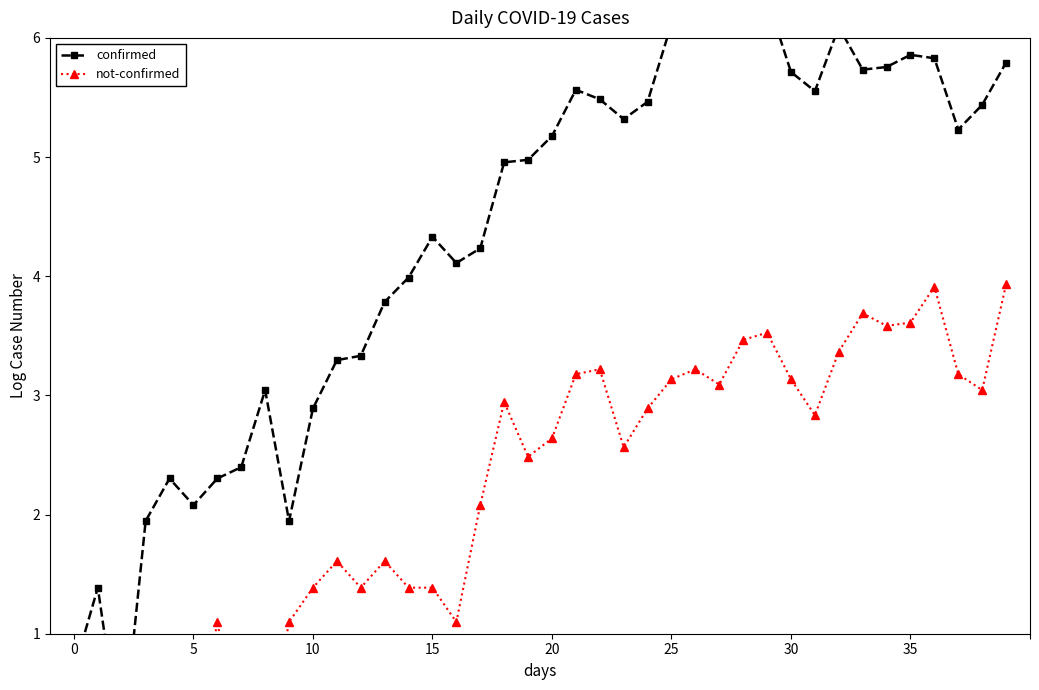

At how many categories does at least one series exceed 3?

30